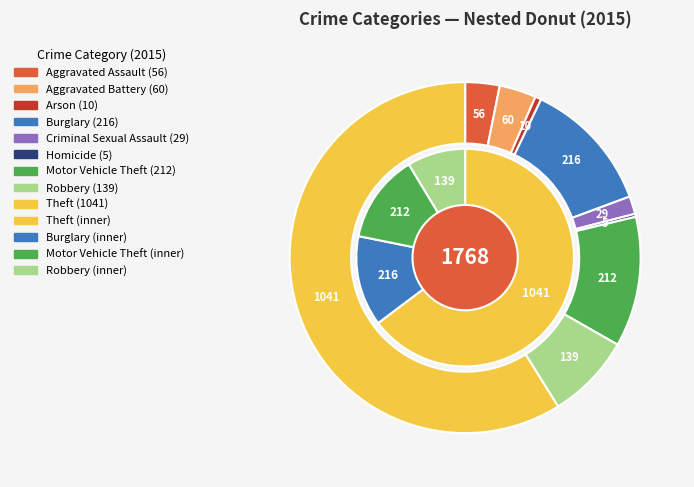

Rank the categories by value from lowest to highest.

Homicide, Arson, Criminal Sexual Assault, Aggravated Assault, Aggravated Battery, Robbery, Motor Vehicle Theft, Burglary, Theft